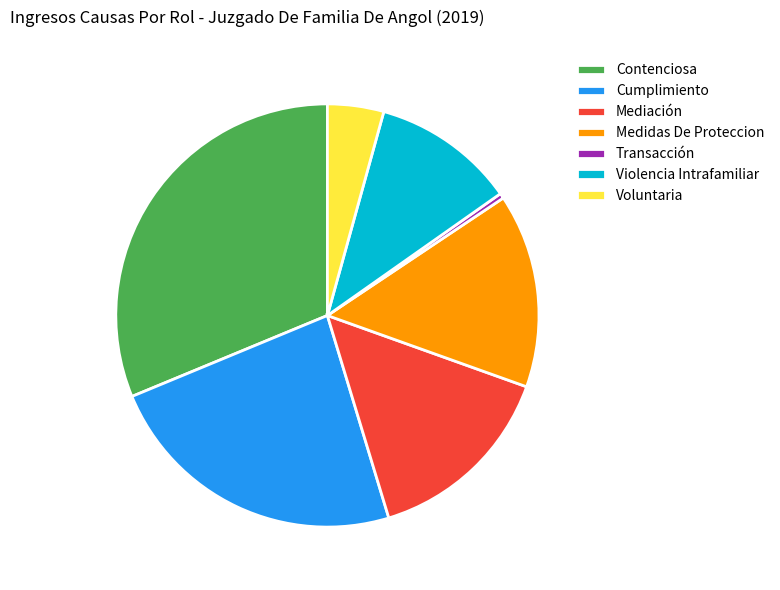

Do Mediación and Medidas De Proteccion together represent more than half of the pie?

No